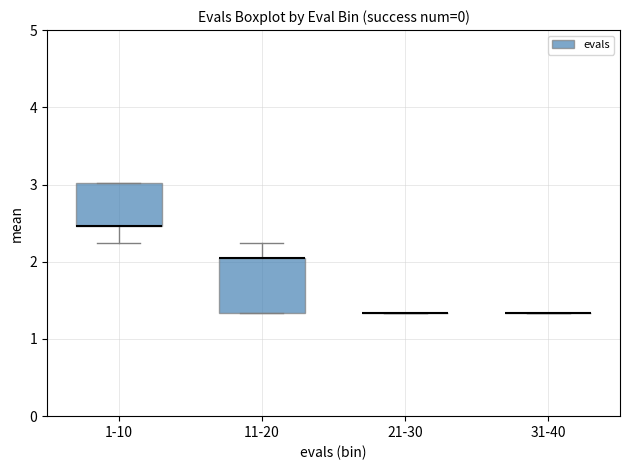

Which box is the tallest, from its lower edge to its upper edge?

11-20